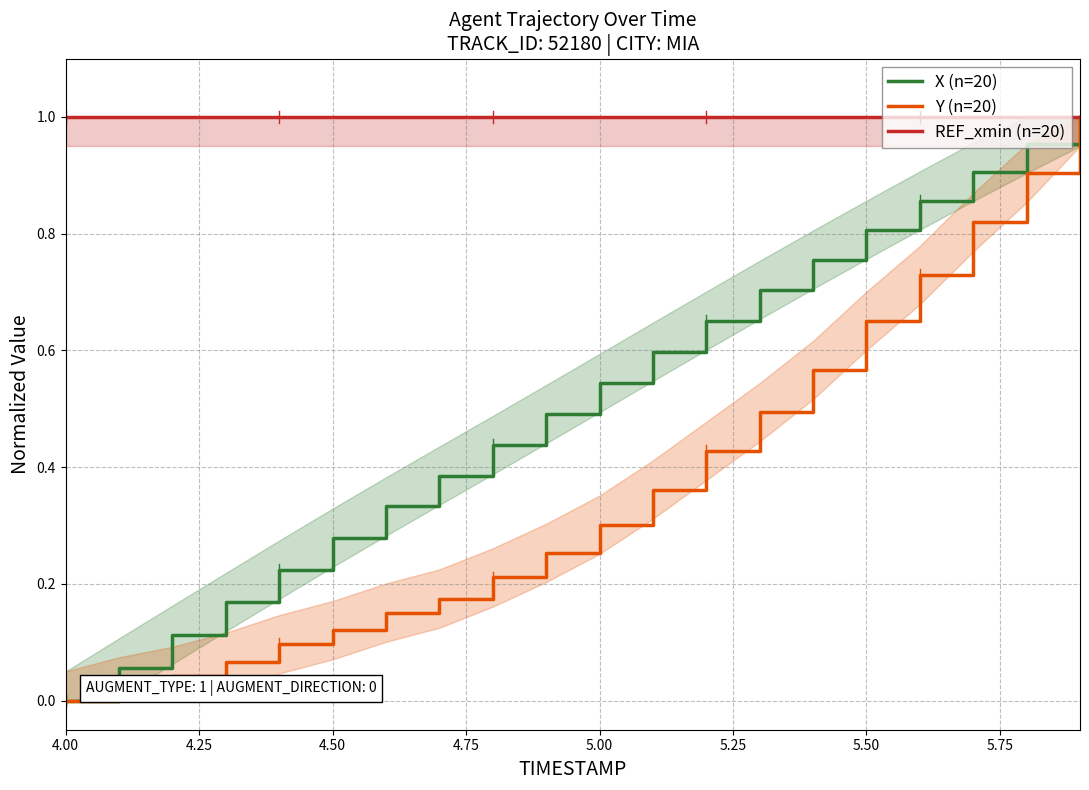

Reading right to left, what are all the values shown in this chart?

X (n=20): 1.0	1.0	0.9	0.9	0.8	0.8	0.7	0.7	0.6	0.5	0.5	0.4	0.4	0.3	0.3	0.2	0.2	0.1	0.1	0.0
Y (n=20): 1.0	0.9	0.8	0.7	0.7	0.6	0.5	0.4	0.4	0.3	0.3	0.2	0.2	0.2	0.1	0.1	0.1	0.0	0.0	0.0
REF_xmin (n=20): 1.0	1.0	1.0	1.0	1.0	1.0	1.0	1.0	1.0	1.0	1.0	1.0	1.0	1.0	1.0	1.0	1.0	1.0	1.0	1.0